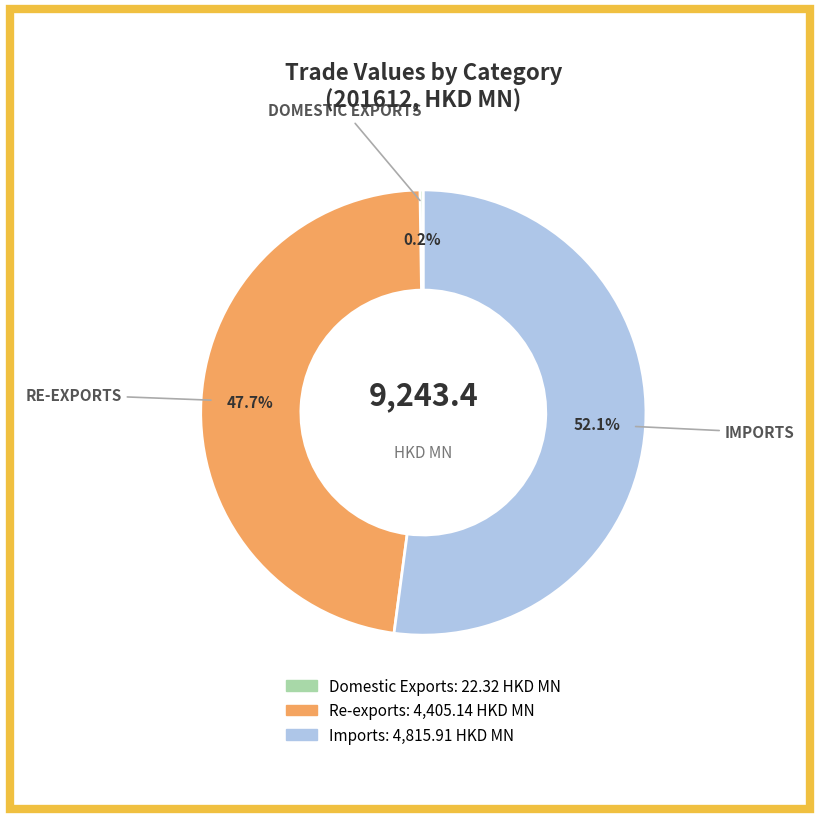

Which slice represents more than half of the pie?

Imports